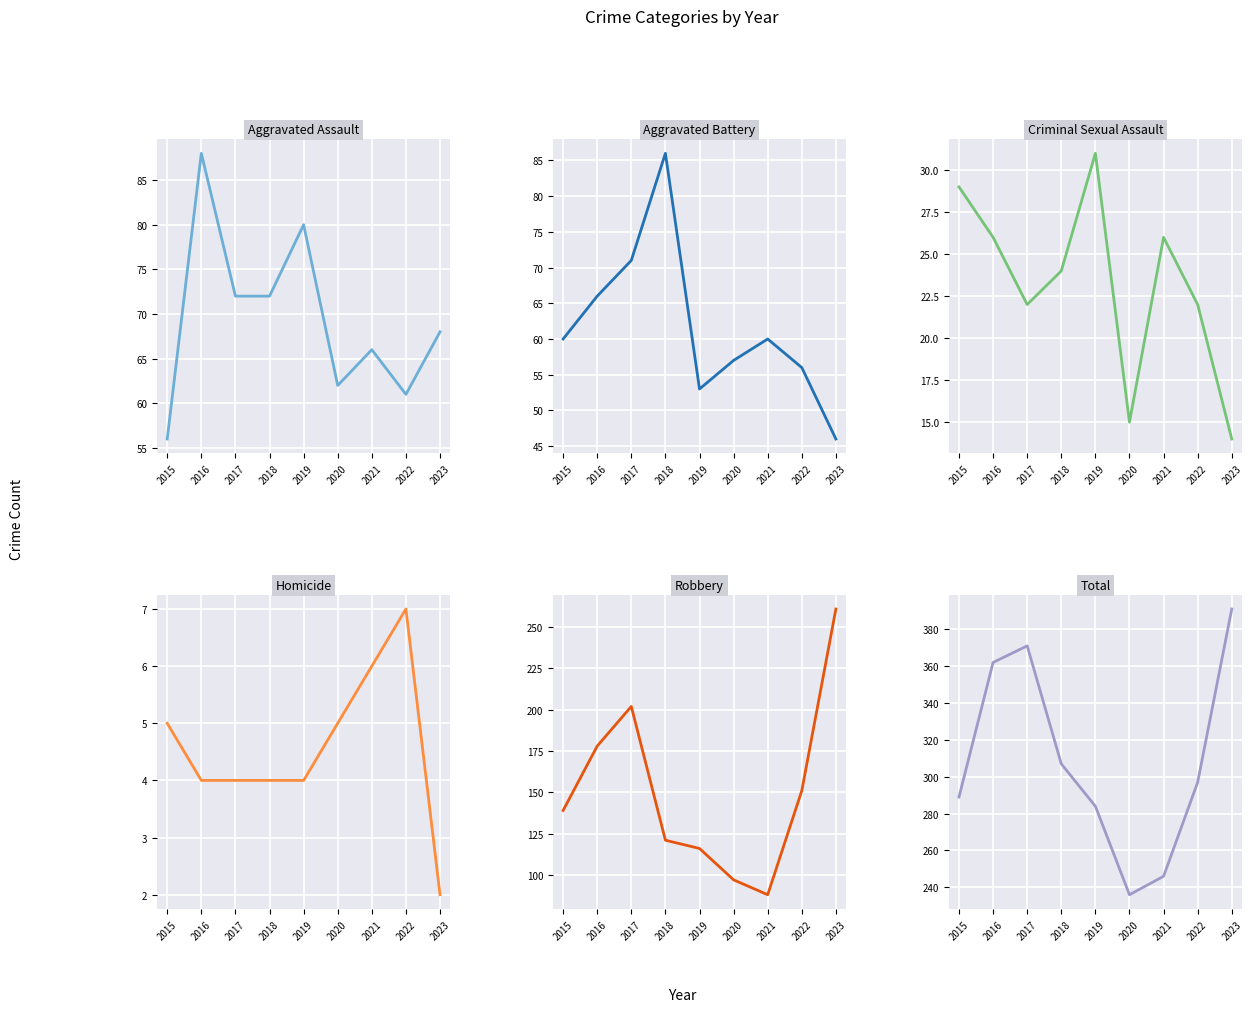

True or false: Criminal Sexual Assault and Total intersect in this chart.

False